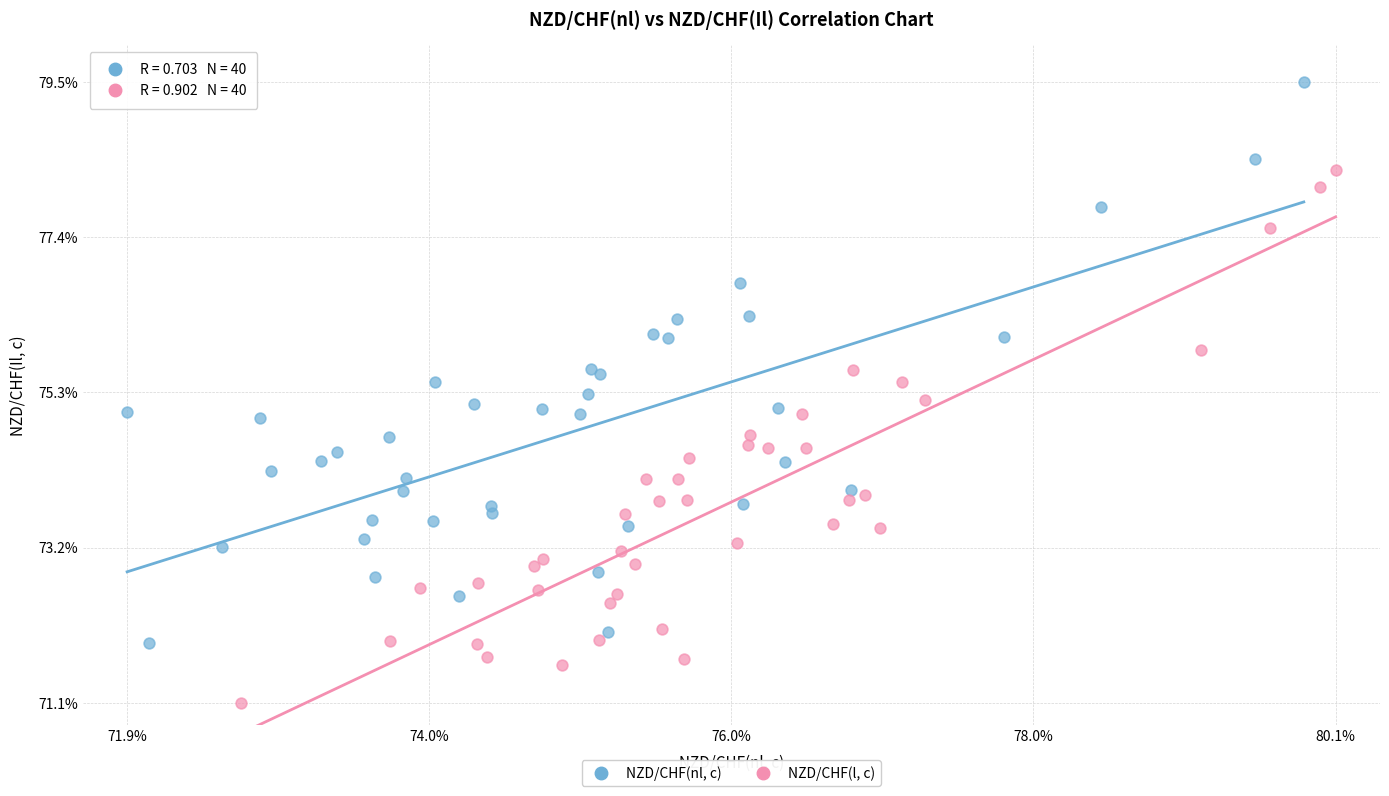

What are all the series names shown in the legend?

NZD/CHF(nl, c), NZD/CHF(l, c)